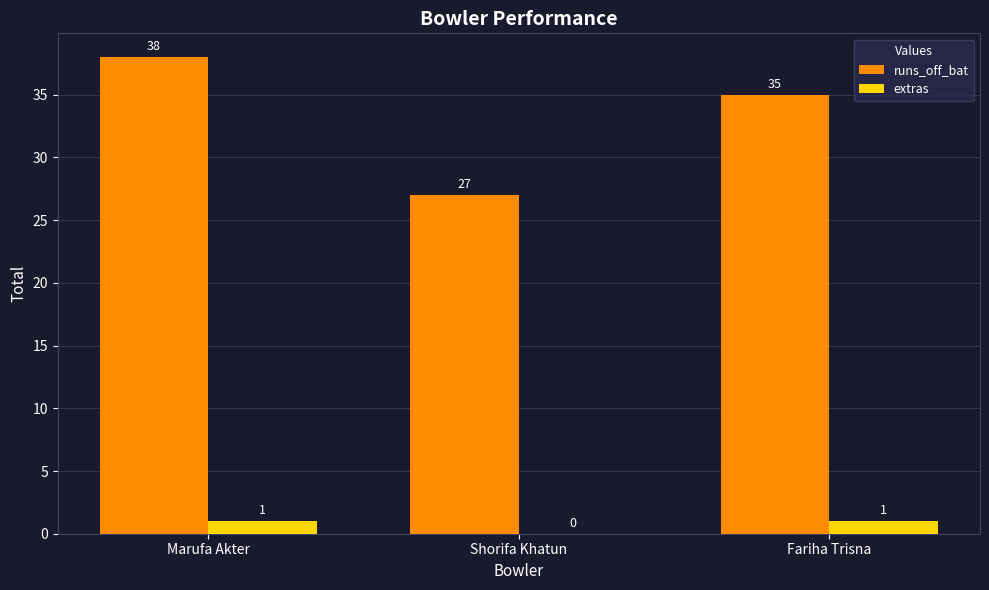

Reading left to right, list all the values displayed in this chart.

runs_off_bat: Marufa Akter=38	Shorifa Khatun=27	Fariha Trisna=35
extras: Marufa Akter=1	Shorifa Khatun=0	Fariha Trisna=1